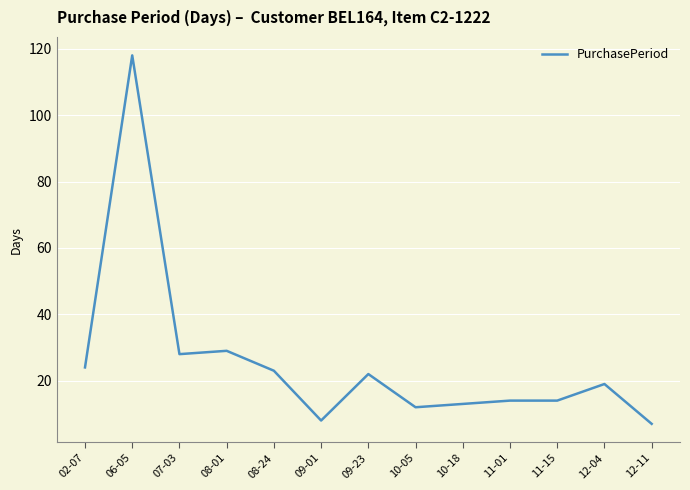

How many series are shown in this chart?

1